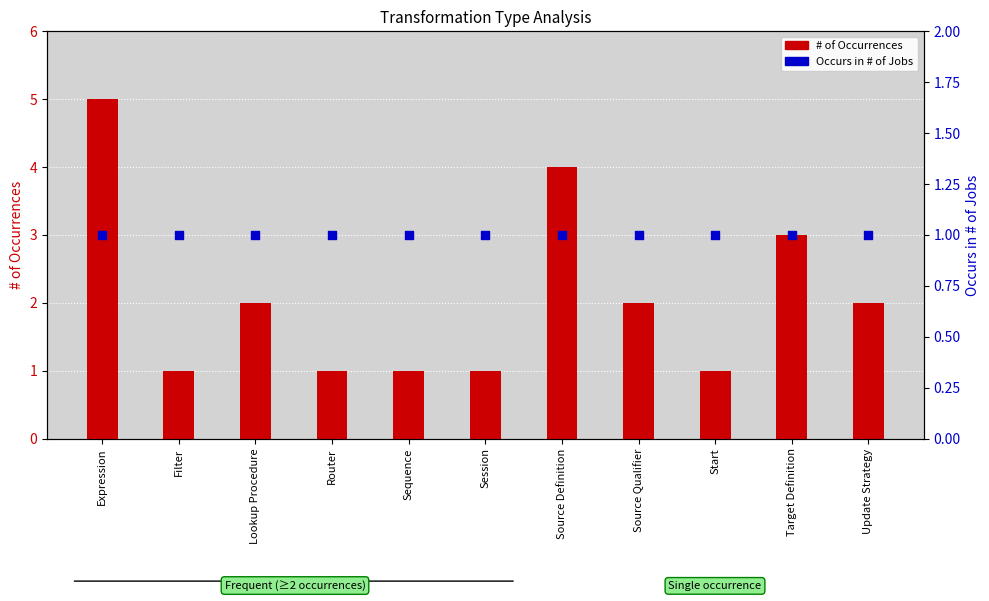

What are all the series names shown in the legend?

# of Occurrences, Occurs in # of Jobs